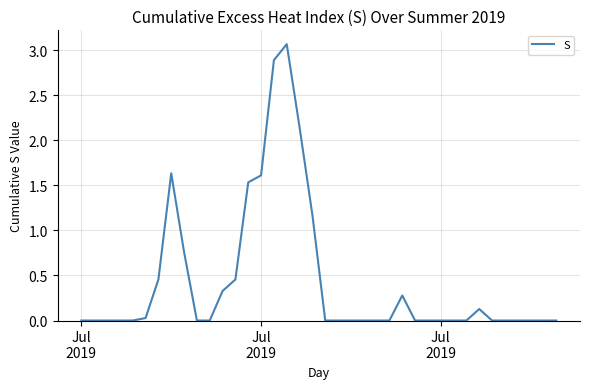

How many lines are shown in the chart?

1